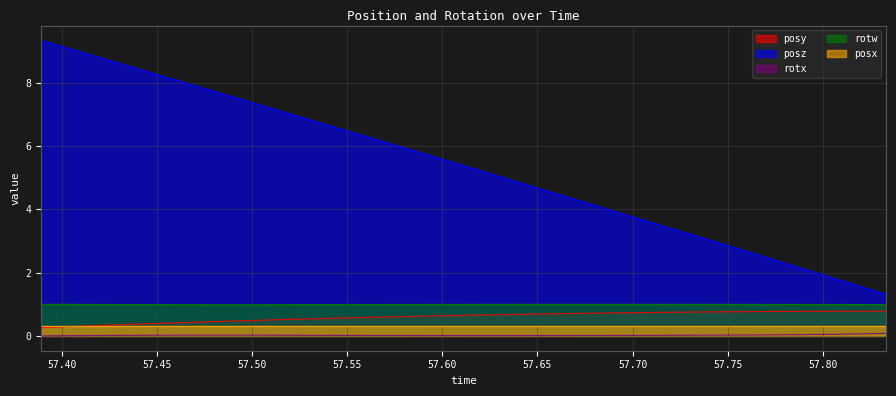

How many lines are shown in the chart?

5